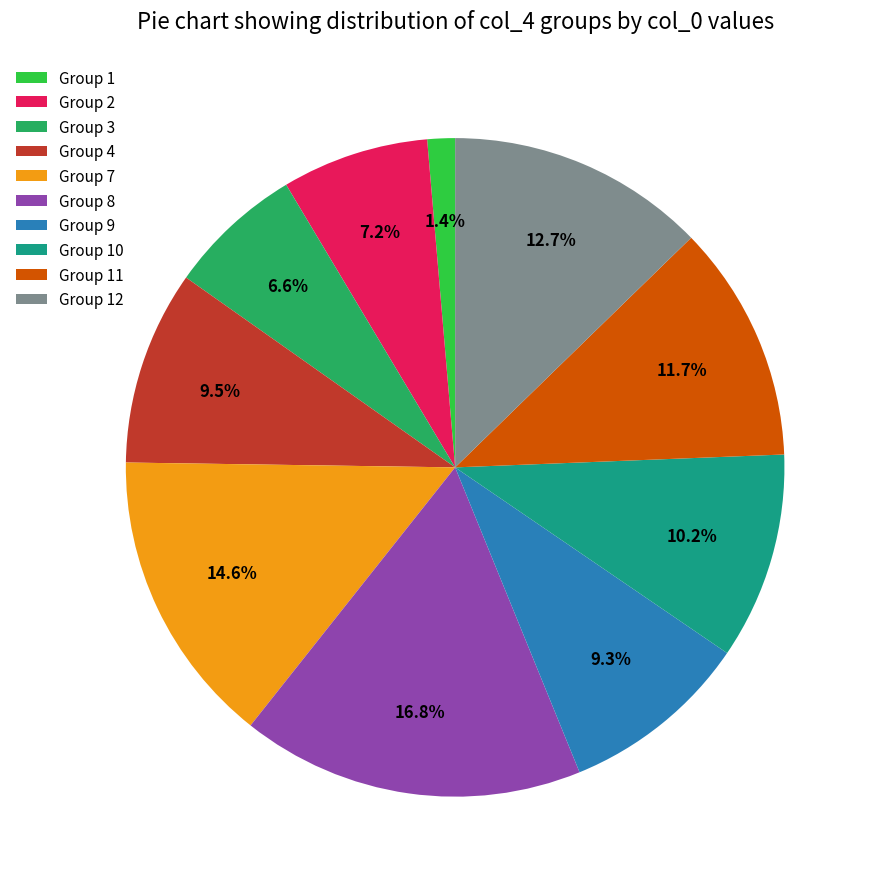

Count the number of slices in the pie.

10